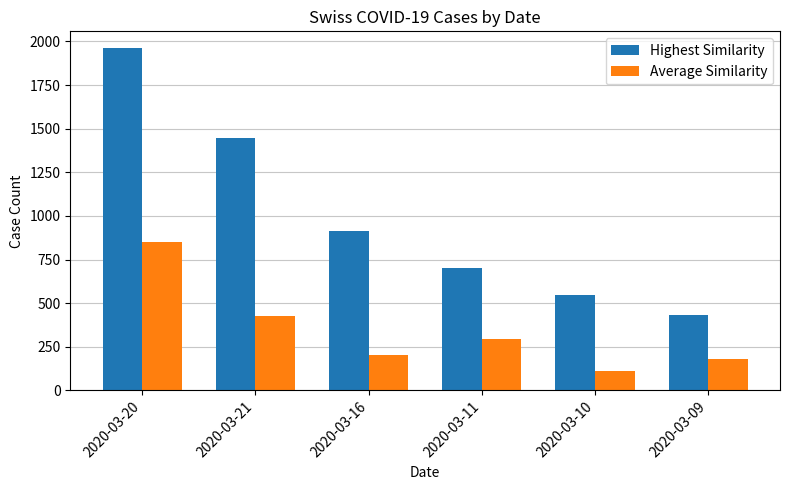

At which category does the chart reach its peak across all series?

2020-03-20